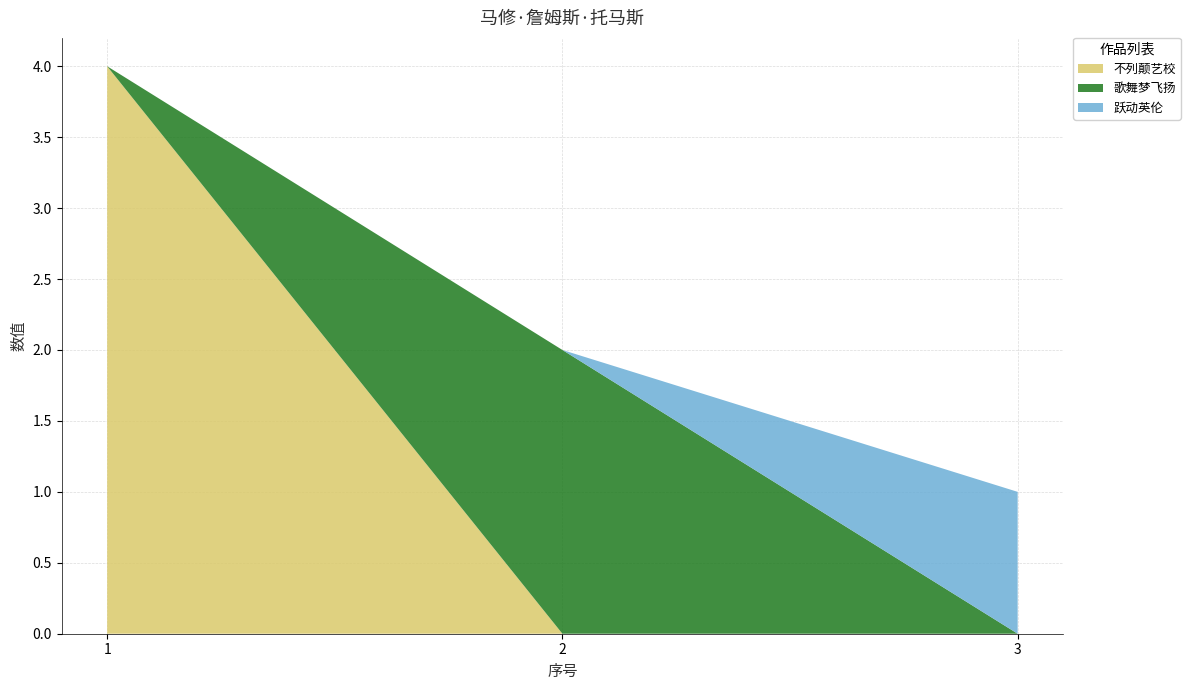

Reading right to left, extract all data points from this chart.

不列颠艺校: 3=0	2=0	1=4
歌舞梦飞扬: 3=0	2=2	1=0
跃动英伦: 3=1	2=0	1=0